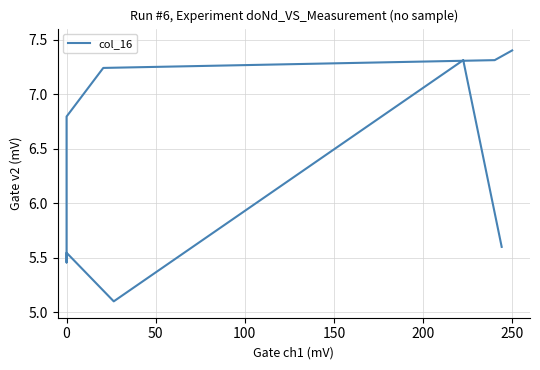

What is the value of the 7th point from the left?

5.5